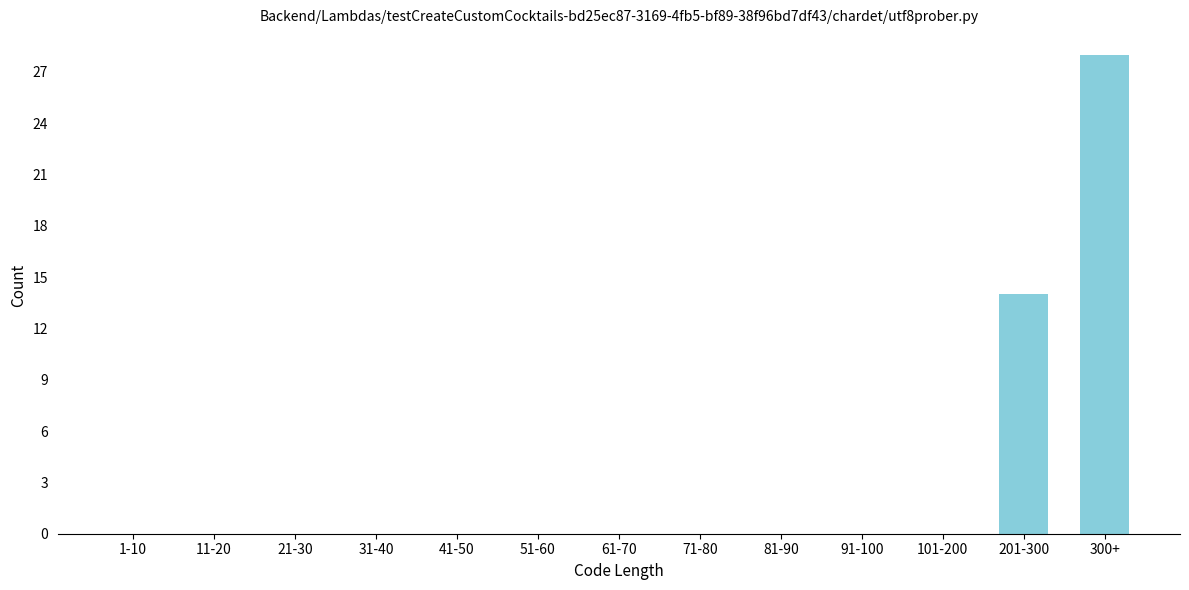

Reading right to left, transcribe all the data shown in this chart.

300+=28	201-300=14	101-200=0	91-100=0	81-90=0	71-80=0	61-70=0	51-60=0	41-50=0	31-40=0	21-30=0	11-20=0	1-10=0